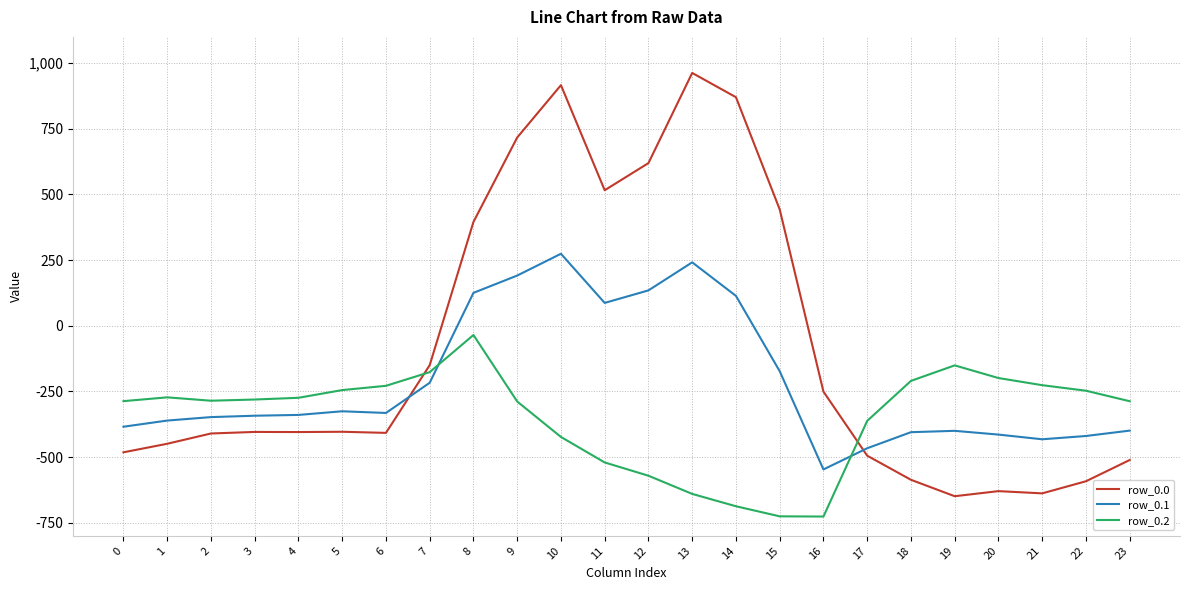

What is the sum of the row_0.1 values at 22 and 8?

-294.7